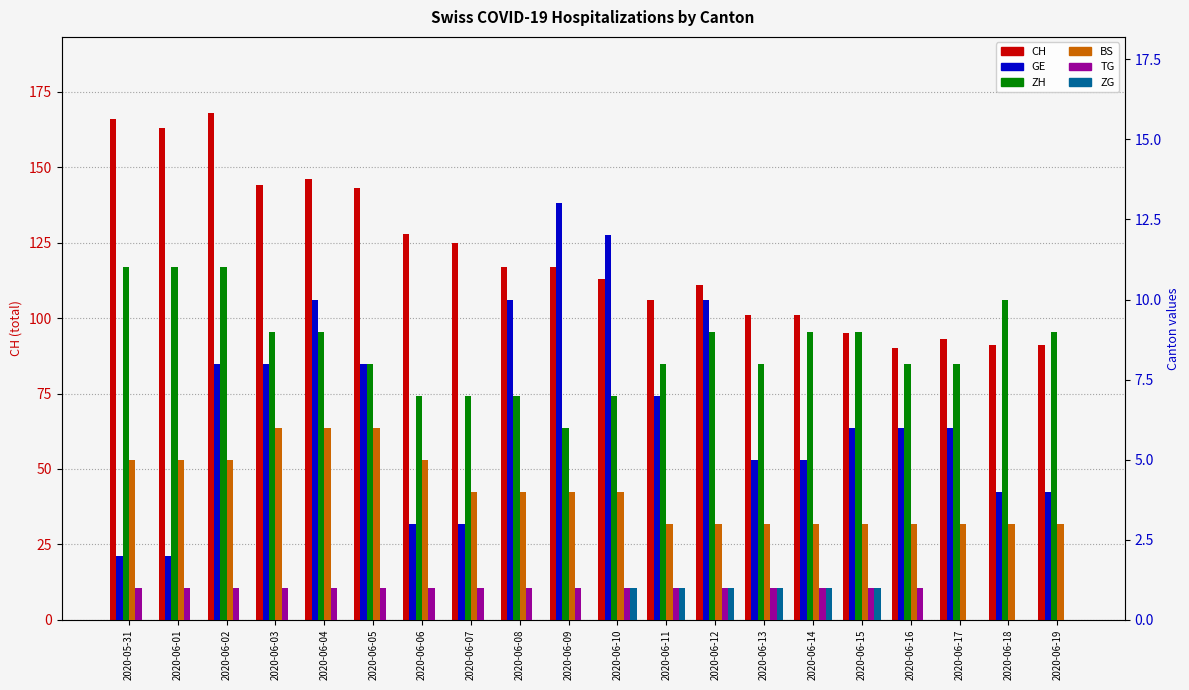

Which label corresponds to the smallest value in the chart?

2020-06-17